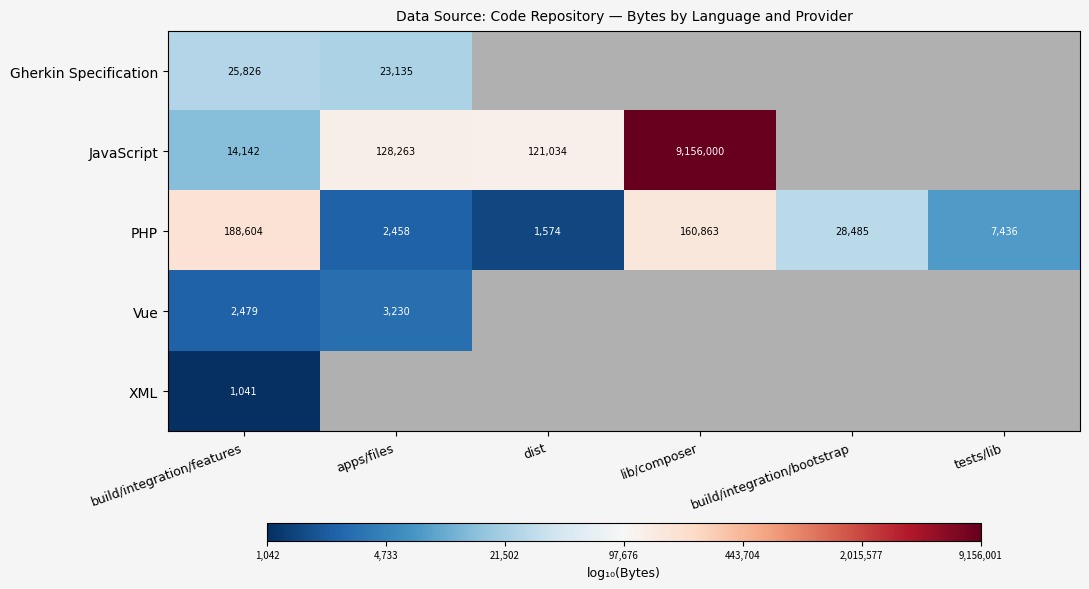

Which category has the highest value across all series?

lib/composer